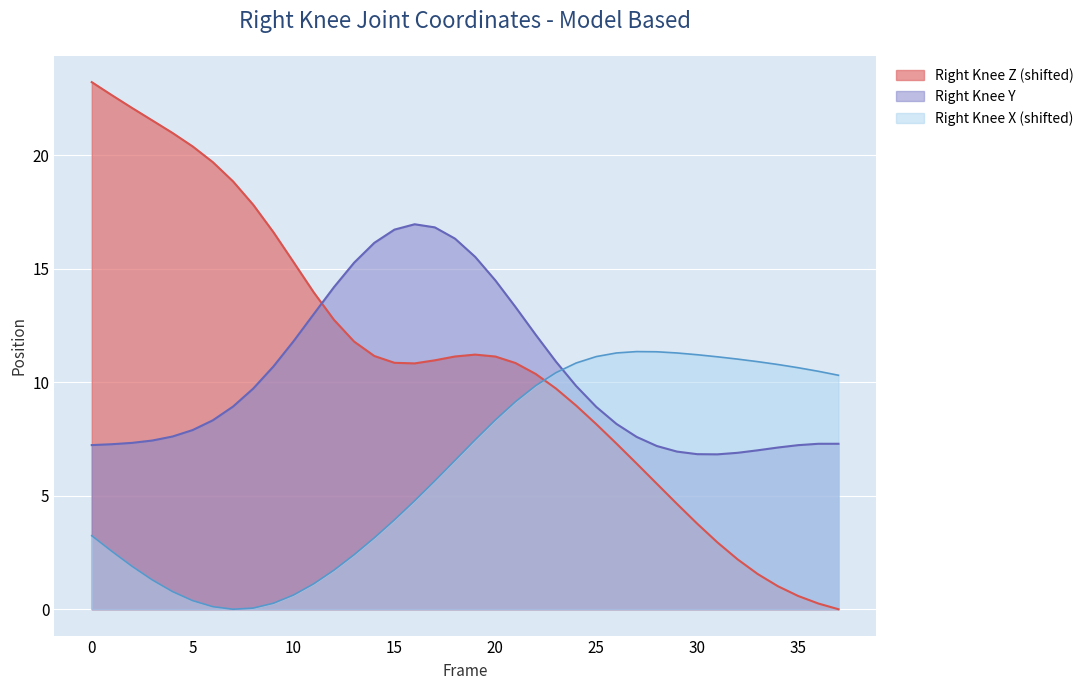

Where is Right_Knee X nearest to the value 5?

16